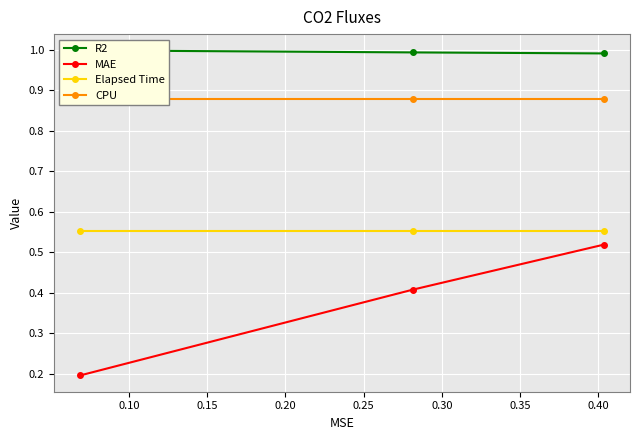

What is the value of the CPU point at the 3rd from the left?

0.9